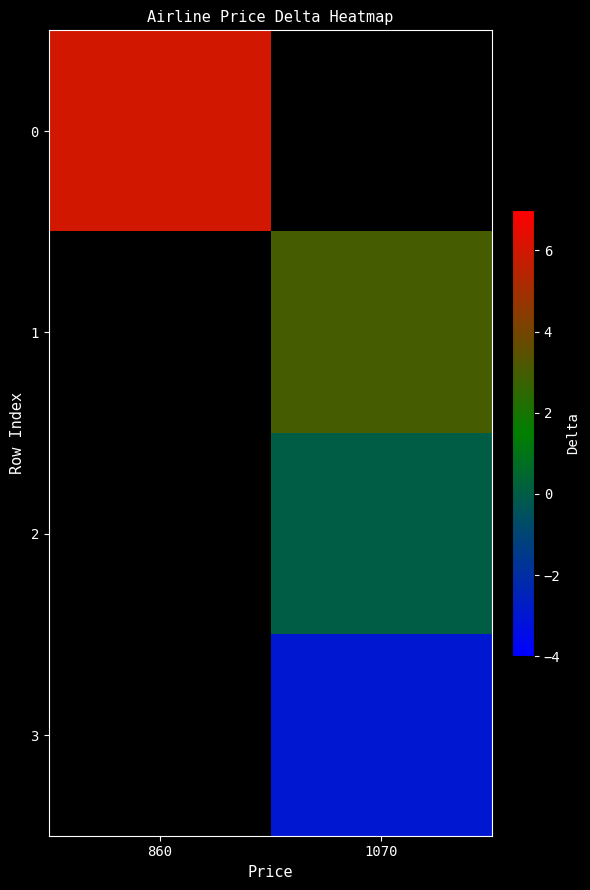

True or false: 0 has a value of 3.9 at 860.

False